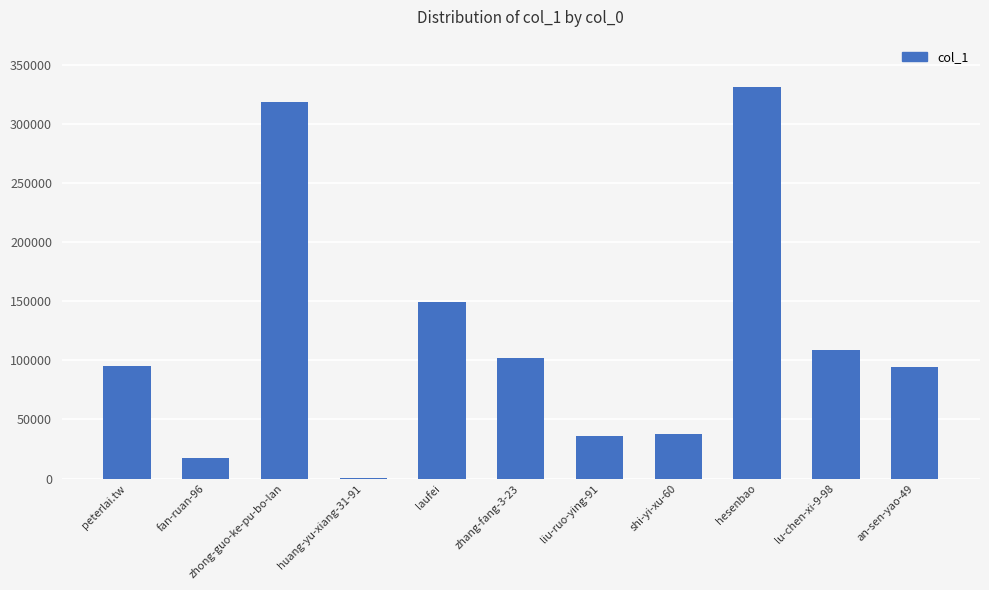

The chart shows a value of 421711 at zhong-guo-ke-pu-bo-lan. True or false?

False